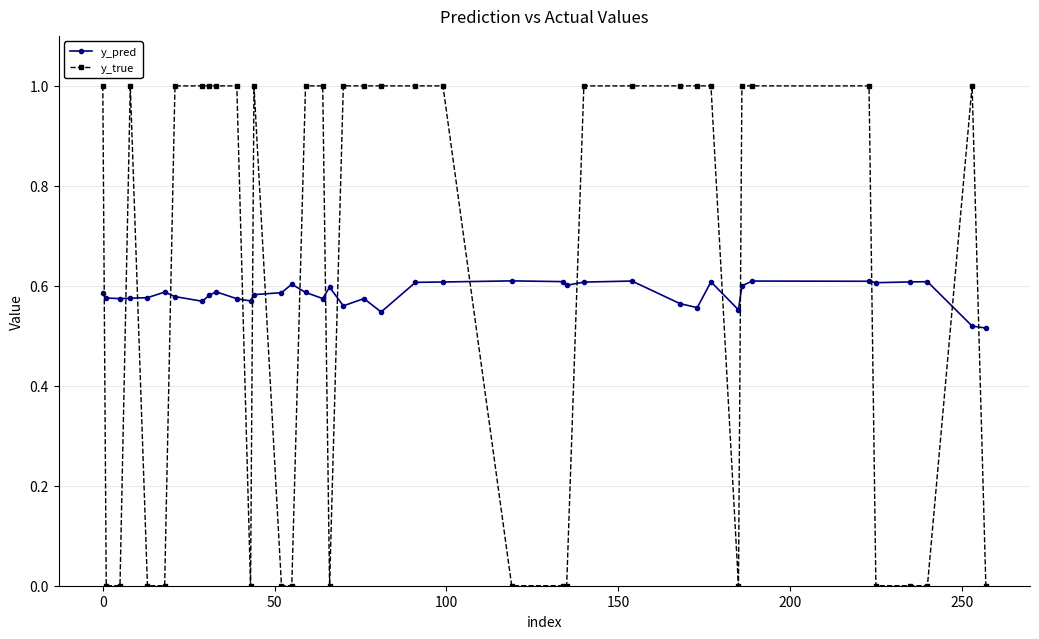

At how many categories does at least one series exceed 0?

40